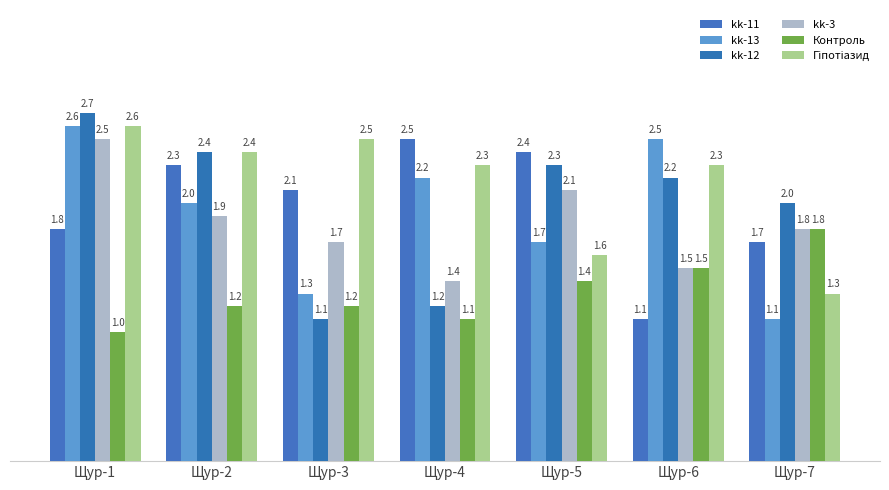

How many bars are there in total?

42